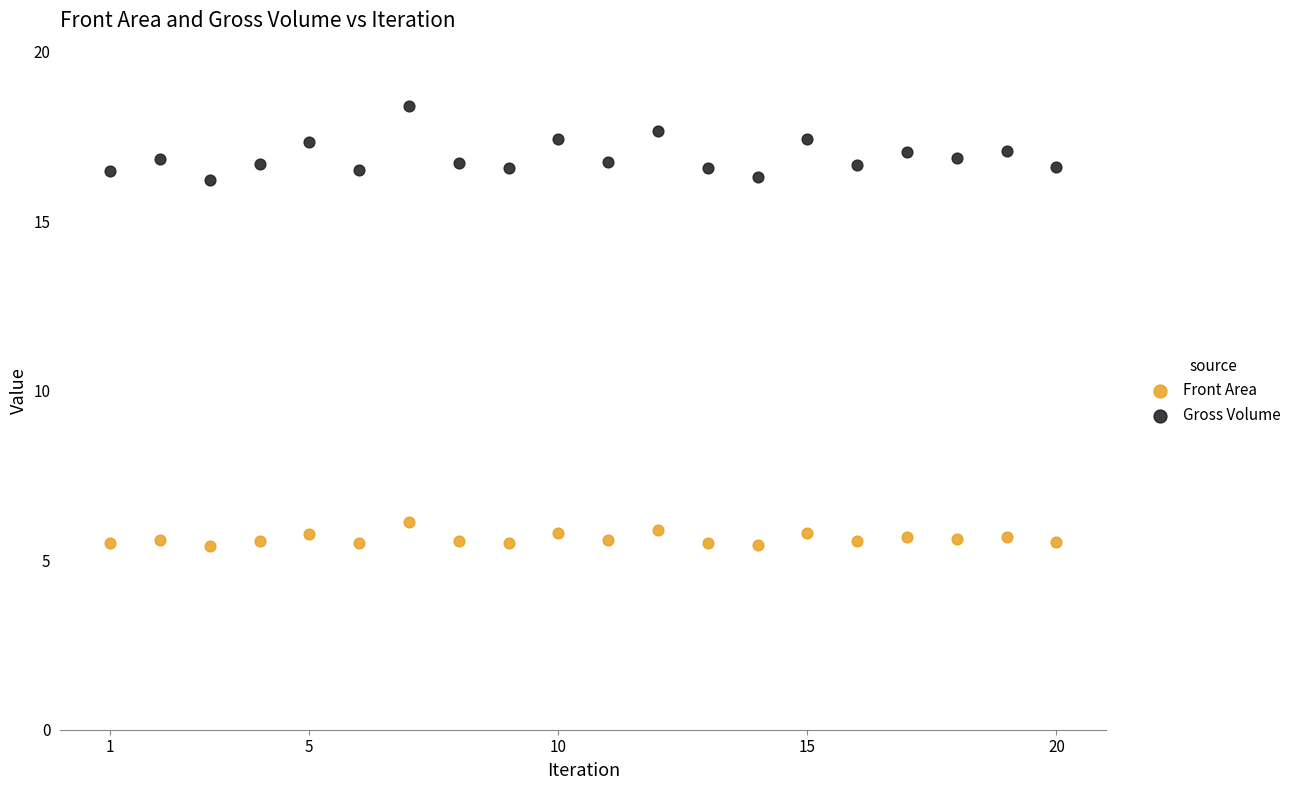

Across all series, what Y value is closest to 11?

6.1